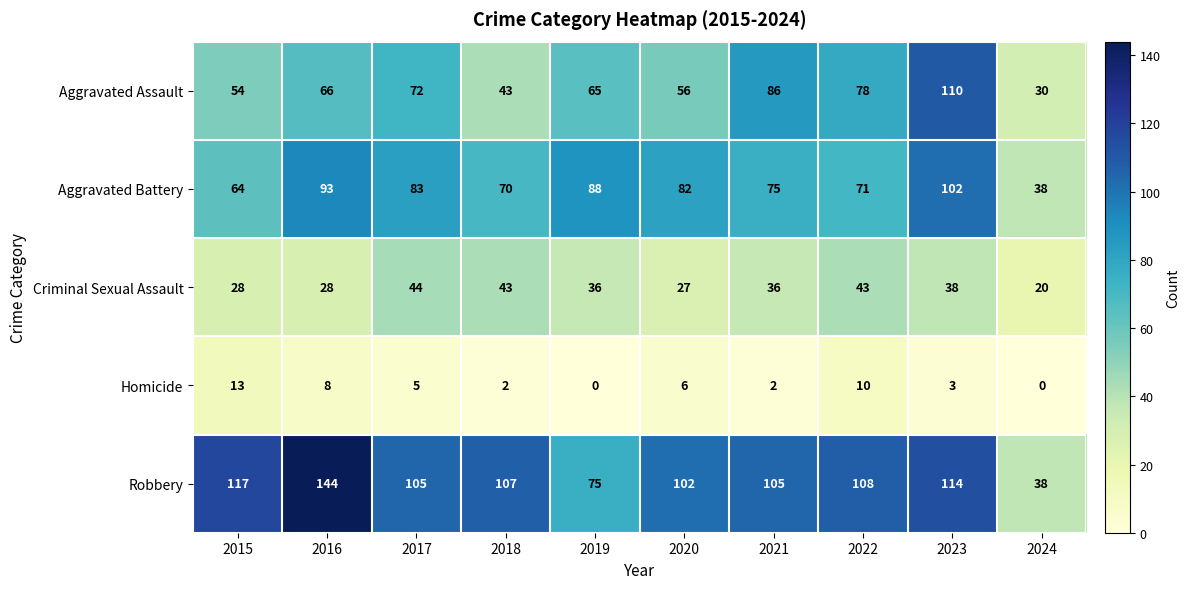

Rank the series at 2022 from lowest to highest value.

Homicide, Criminal Sexual Assault, Aggravated Battery, Aggravated Assault, Robbery